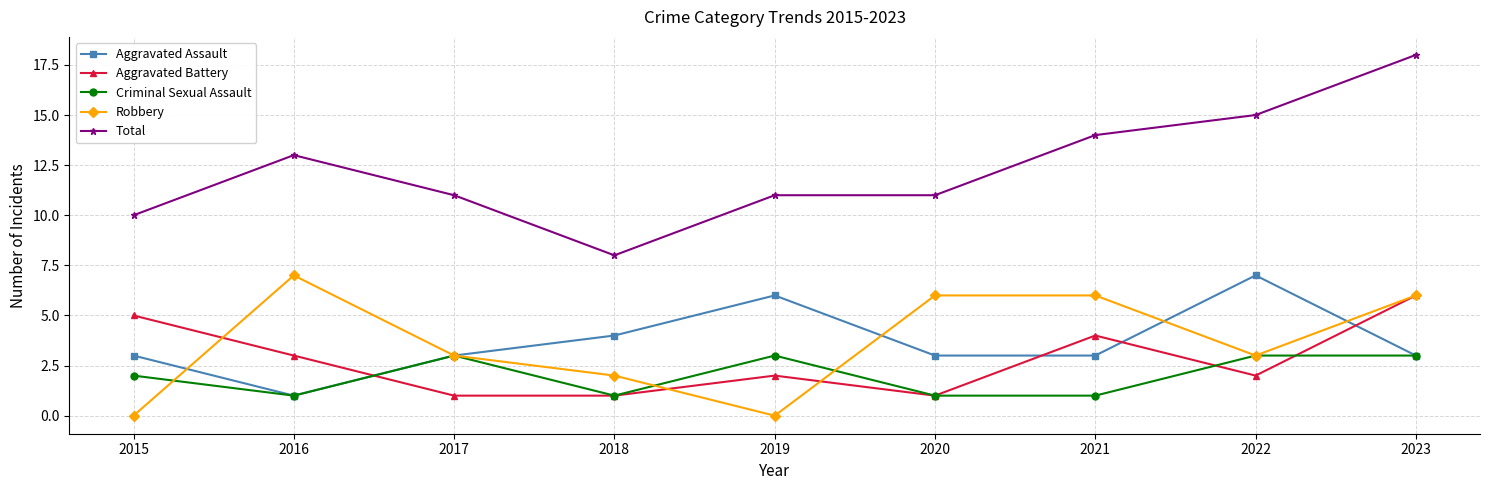

Which series changed the most between 2015 and 2023?

Total